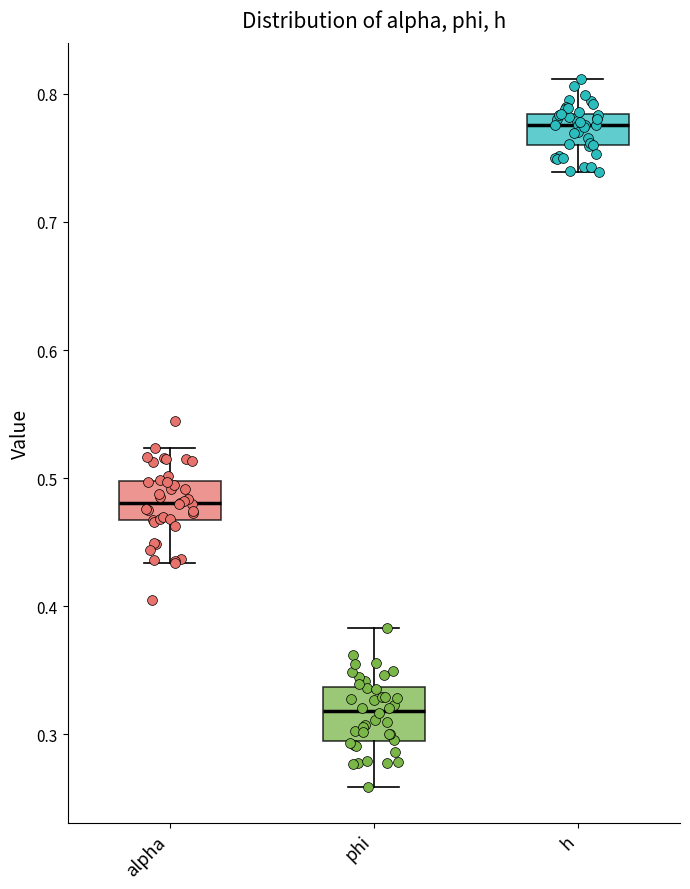

Reading left to right, transcribe this box plot: for each box, give where its median line is, the range the box spans, and where its two whiskers end, as read against the y-axis. The values are not printed on the chart, so give them approximately, as read against the axis.

alpha: median 0.48, box 0.47 to 0.50, whiskers 0.43 to 0.52
phi: median 0.32, box 0.29 to 0.34, whiskers 0.26 to 0.38
h: median 0.78 (inside the box), box 0.76 to 0.78, whiskers 0.74 to 0.81